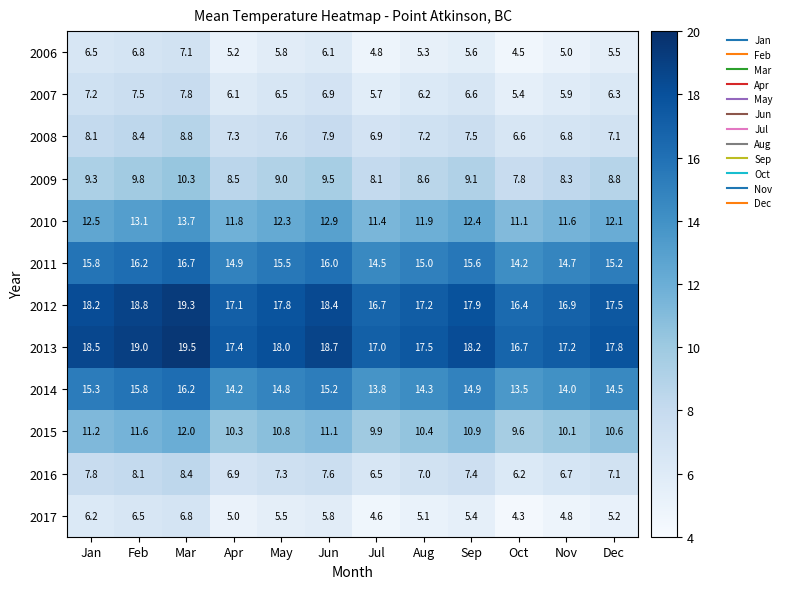

Where does the 2014 series first go above 14?

Jan